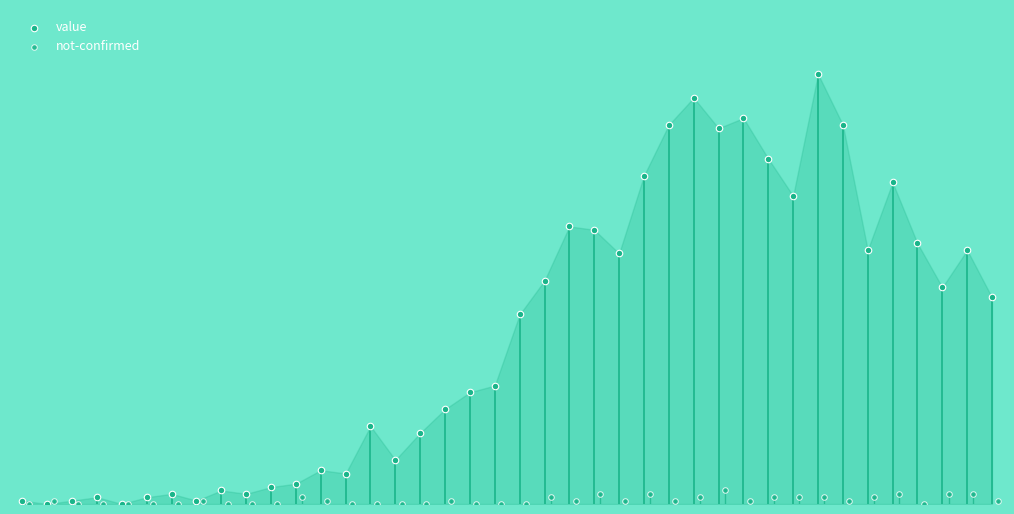

What are all the series names shown in the legend?

value, not-confirmed